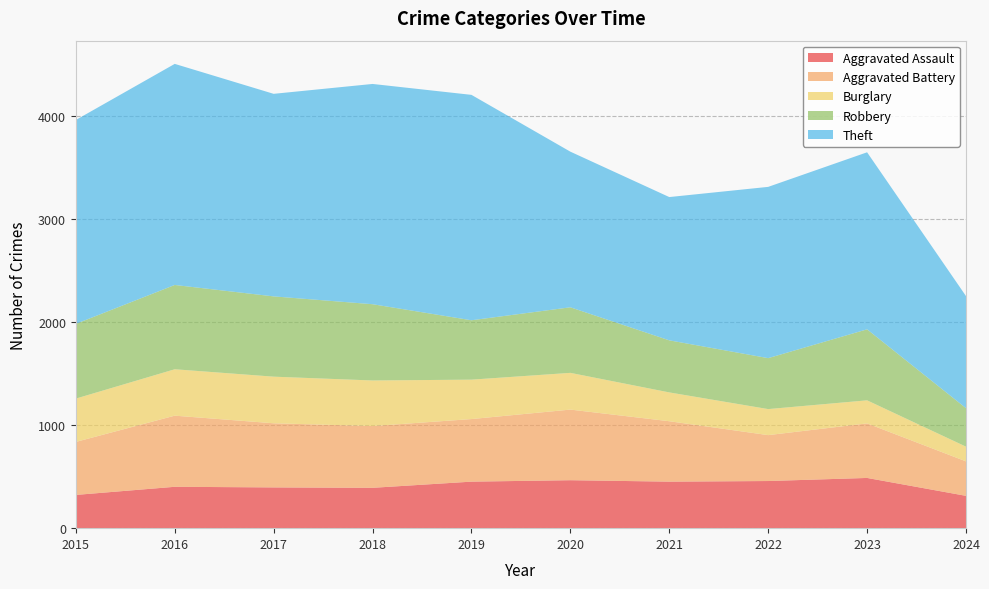

Reading left to right, list all the values displayed in this chart.

Aggravated Assault: 2015=323	2016=402	2017=396	2018=392	2019=452	2020=466	2021=452	2022=458	2023=488	2024=314
Aggravated Battery: 2015=515	2016=691	2017=623	2018=600	2019=608	2020=686	2021=587	2022=446	2023=530	2024=335
Burglary: 2015=421	2016=451	2017=453	2018=443	2019=383	2020=357	2021=280	2022=253	2023=224	2024=143
Robbery: 2015=726	2016=819	2017=780	2018=741	2019=577	2020=637	2021=506	2022=495	2023=690	2024=374
Theft: 2015=1981	2016=2148	2017=1968	2018=2140	2019=2190	2020=1512	2021=1392	2022=1664	2023=1720	2024=1089